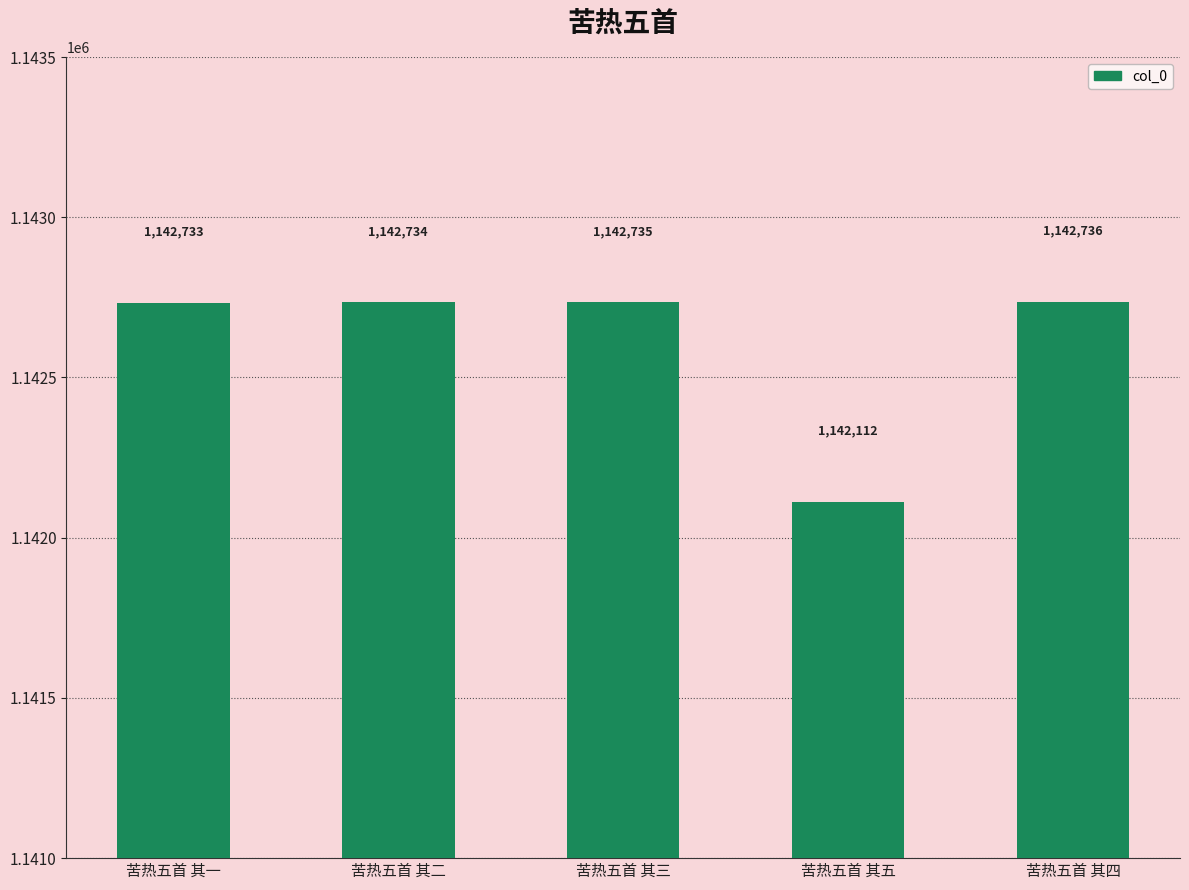

The value at 苦热五首 其三 is 1142735. True or false?

True